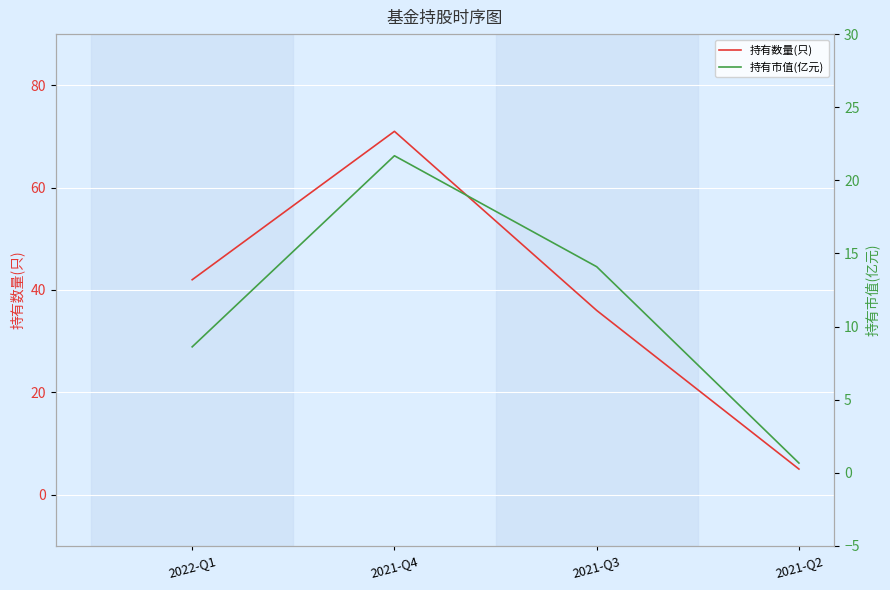

What is the label of the 1st point from the left?

2022-Q1